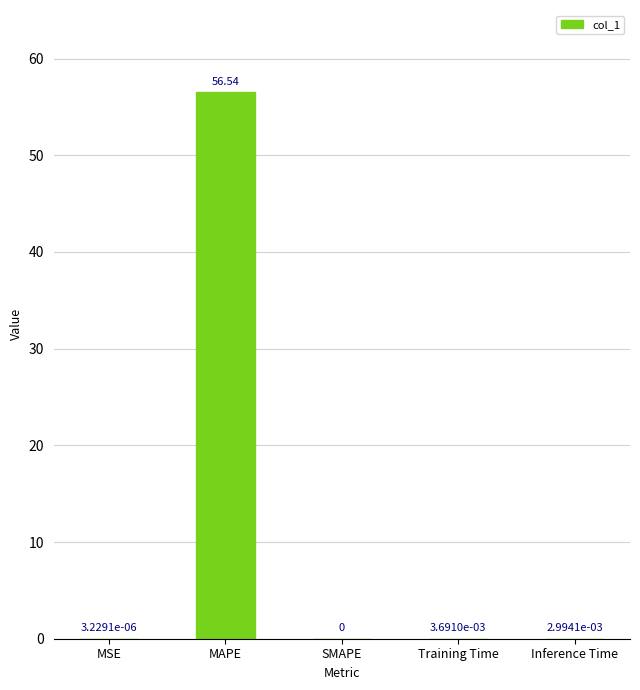

What is the sum of all values?

56.5